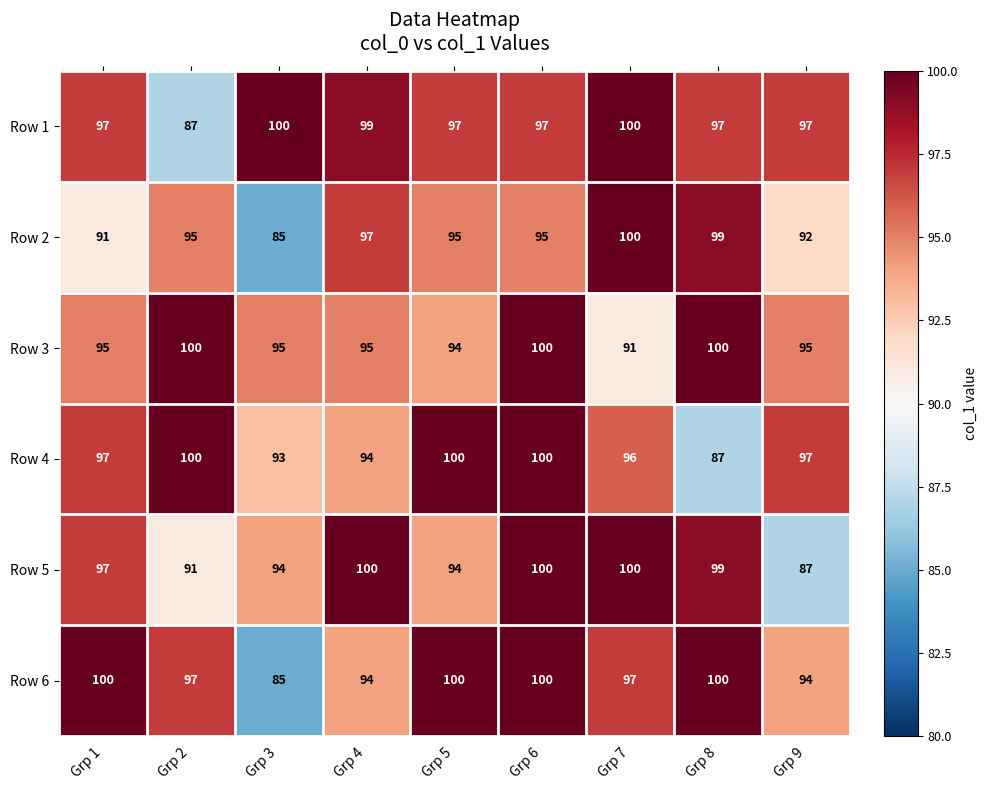

The value of Row 5 at Grp 7 is 100. True or false?

True